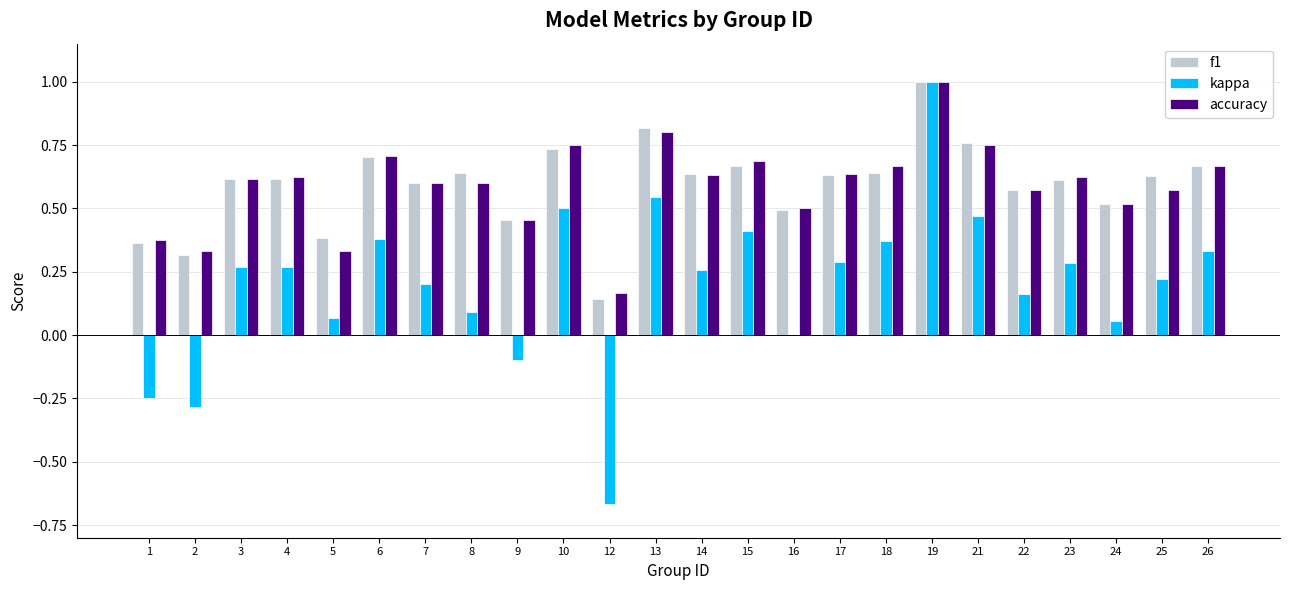

Between 5 and 9, which series saw the biggest shift?

kappa